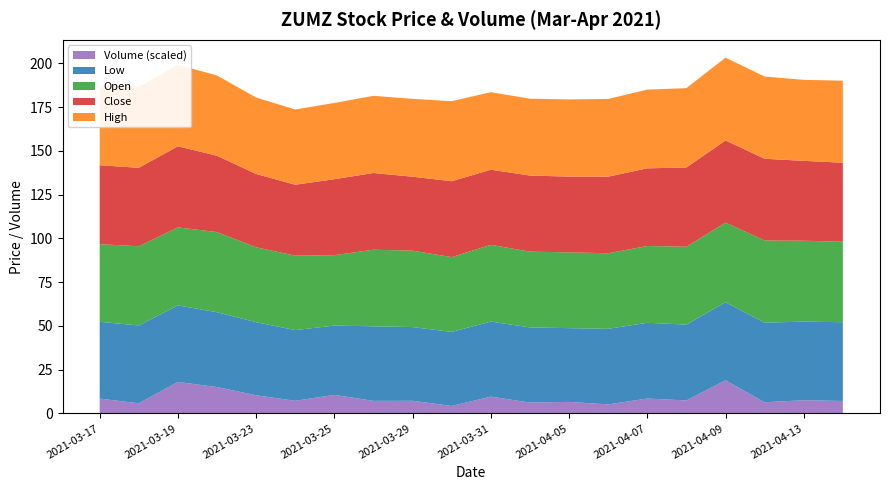

Reading right to left, extract all data points from this chart.

Close: 45.2	45.7	46.7	46.9	45.3	44.4	43.8	43.3	43.5	42.9	43.4	42.3	43.8	43.4	40.5	41.9	43.6	46.3	44.8	45.1
High: 46.9	46.3	47.0	47.3	45.3	45.0	44.4	44.1	43.9	44.3	45.8	44.5	44.1	43.6	43.0	43.7	45.9	46.6	46.1	45.5
Low: 45.0	44.9	45.5	44.6	43.3	43.3	43.2	42.2	42.9	42.9	42.3	42.1	42.6	39.6	40.4	41.8	42.8	43.8	44.5	43.9
Open: 46.0	46.2	47.0	45.5	44.5	43.9	43.2	43.3	43.3	43.9	42.7	43.7	43.8	40.2	42.5	42.8	45.8	44.6	45.3	44.4
Volume: 214000.0	226500.0	191200.0	567700.0	222400.0	255000.0	155200.0	197800.0	186600.0	288000.0	128300.0	216800.0	215400.0	318100.0	216700.0	311100.0	452400.0	539700.0	173400.0	254800.0